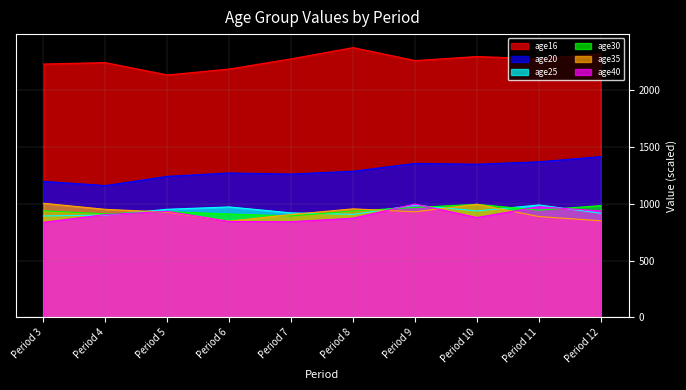

Where is the first local maximum for age35?

Period 8